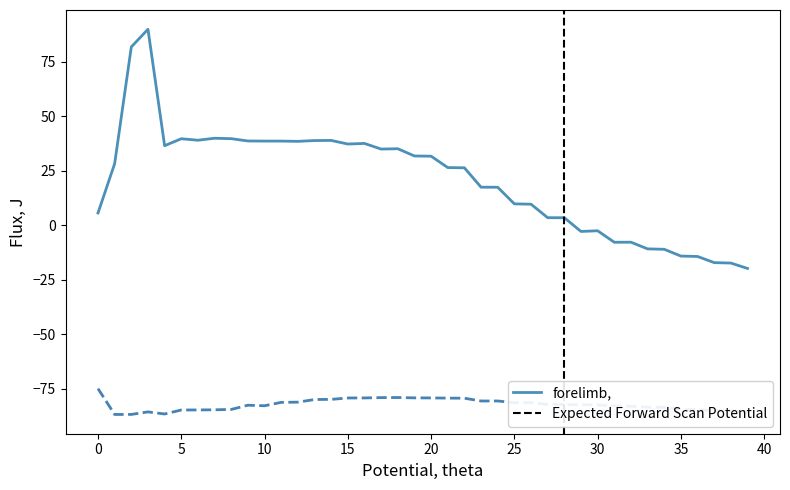

True or false: Expected Forward Scan Potential and forelimb, cross at least once.

False